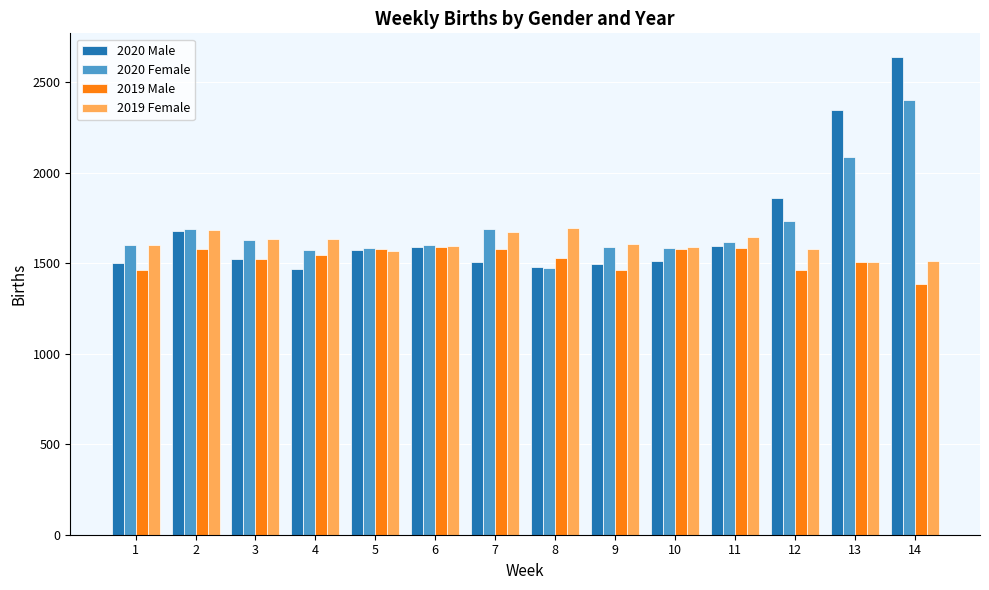

What is the greatest value displayed?

2638